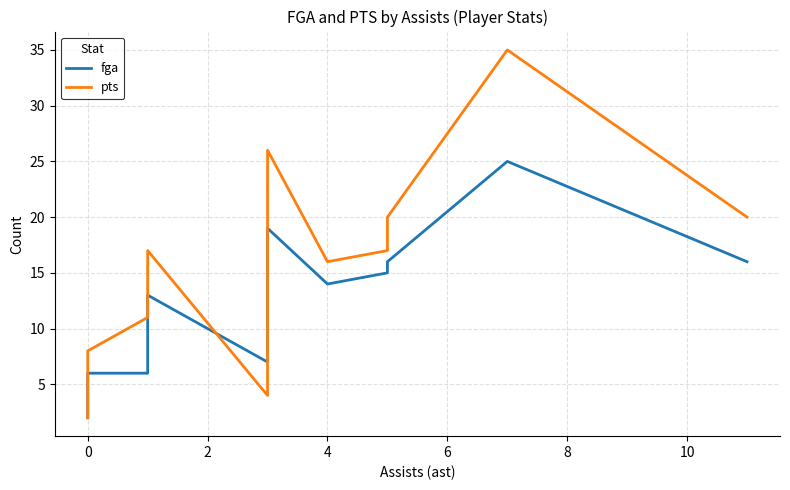

Where do fga and pts first cross each other?

0 and 2